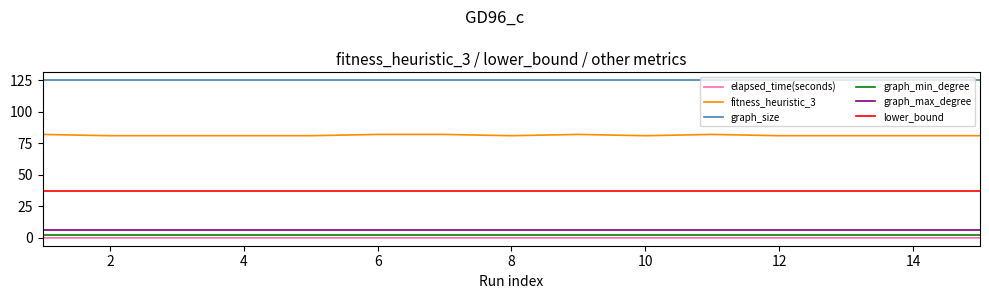

Which series has the largest total across all categories?

graph_size